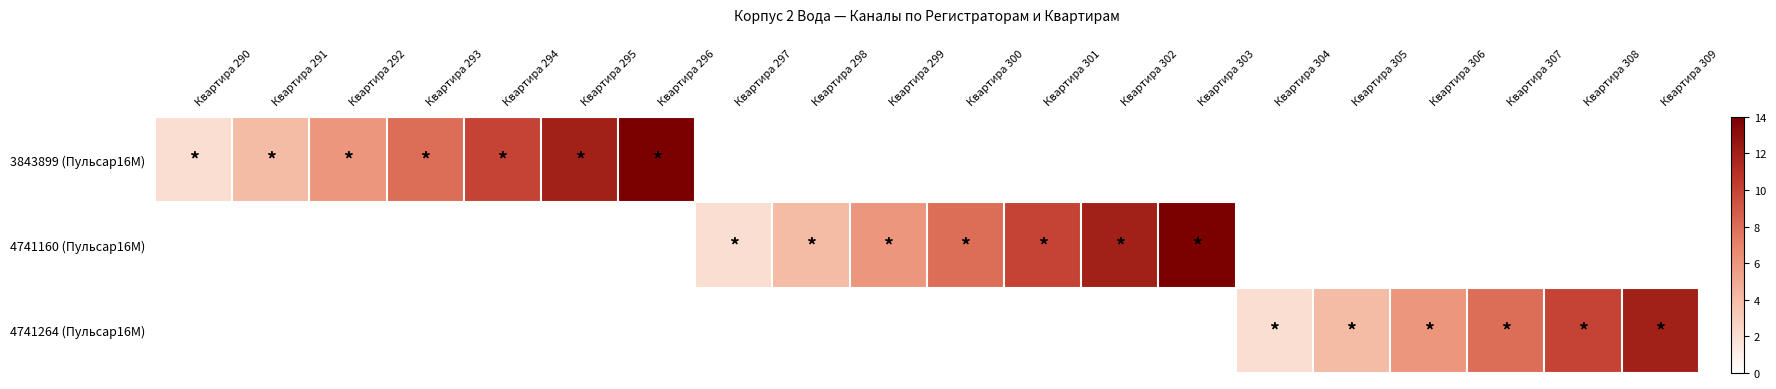

How many categories are shown in the chart?

20